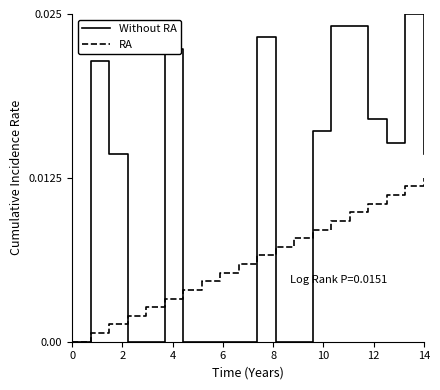

Which series has the largest total across all categories?

Without RA